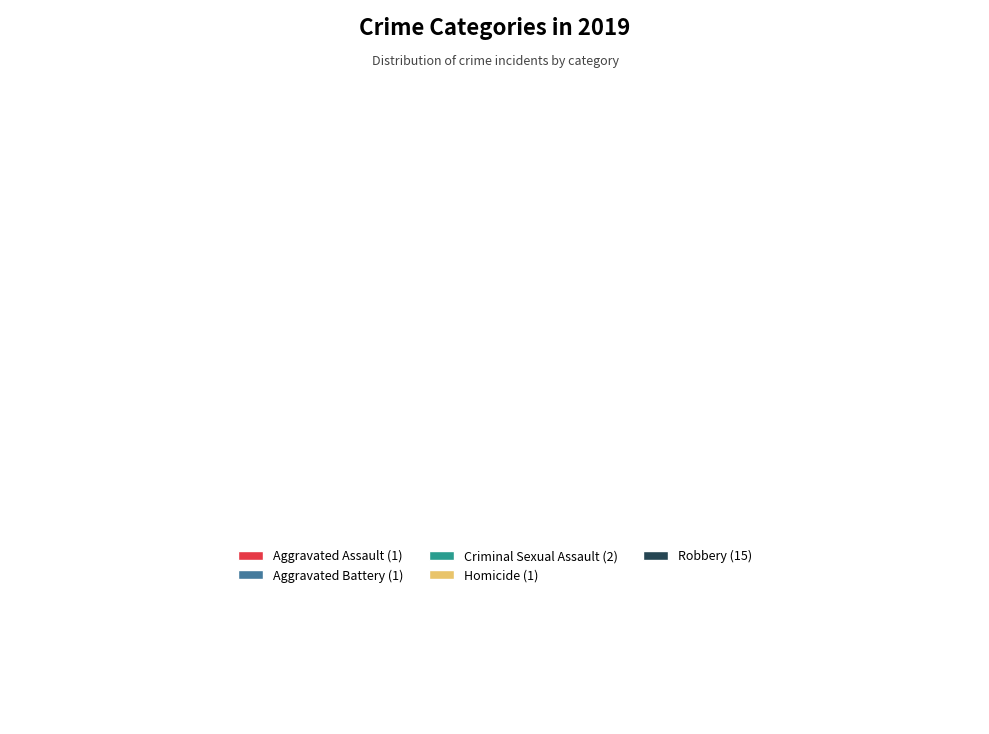

To the nearest percent, what percentage of the pie is Aggravated Assault?

5%